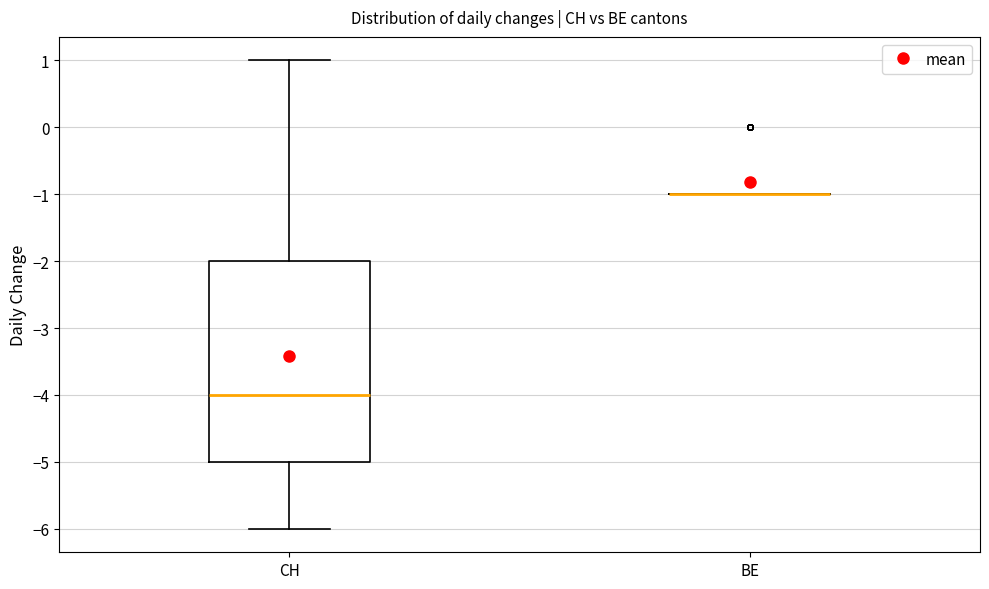

Reading left to right, transcribe this box plot: for each box, give where its median line is, the range the box spans, and where its two whiskers end, as read against the y-axis. The values are not printed on the chart, so give them approximately, as read against the axis.

CH: median -4, box -5 to -2, whiskers -6 to 1
BE: box collapsed to a line at -1, whiskers -1 to -1